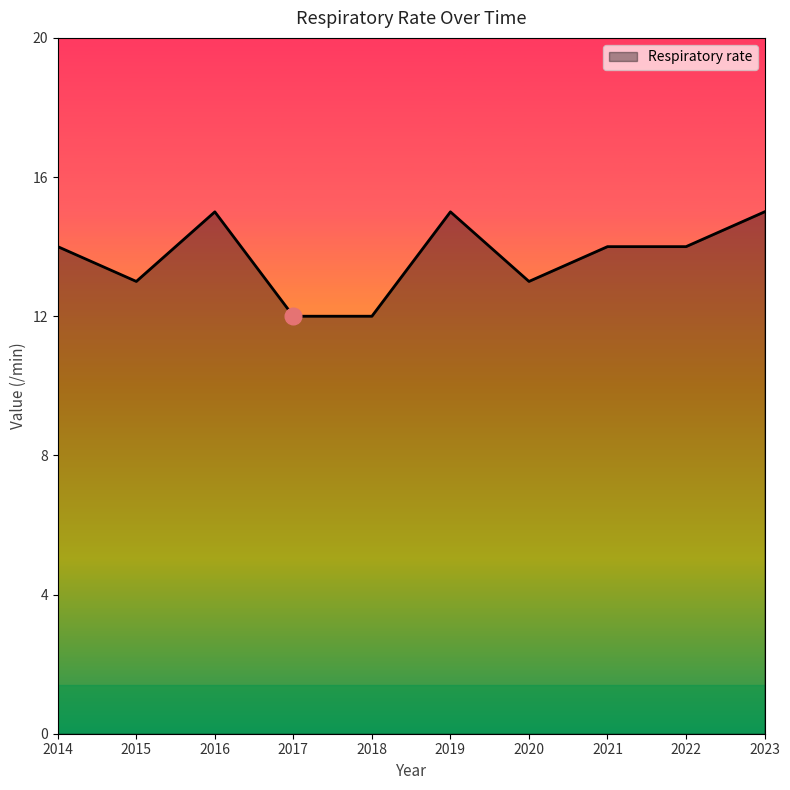

Between 2023 and 2017, which is larger?

2023